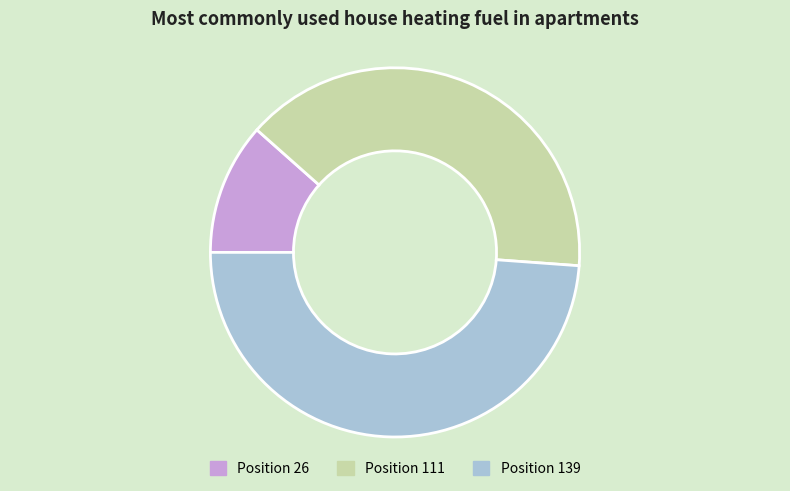

Is there a majority slice in this chart?

No